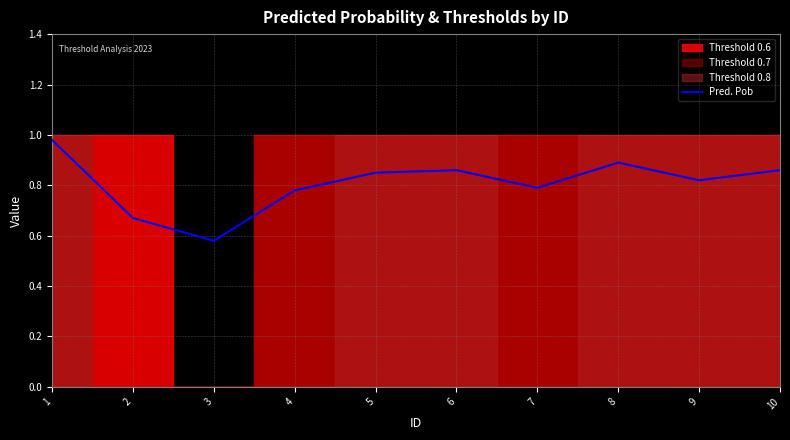

How many interior local valleys (lower than both neighbors) does the data have?

3